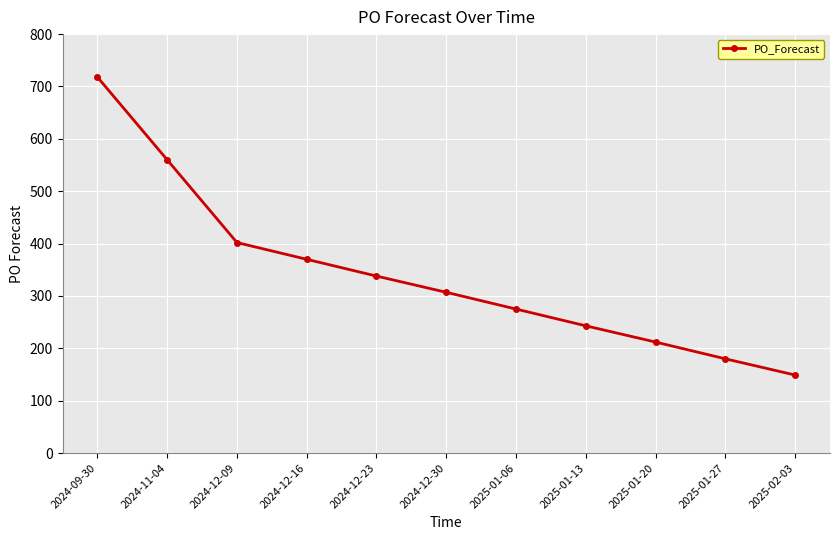

How many distinct data groups are displayed?

1